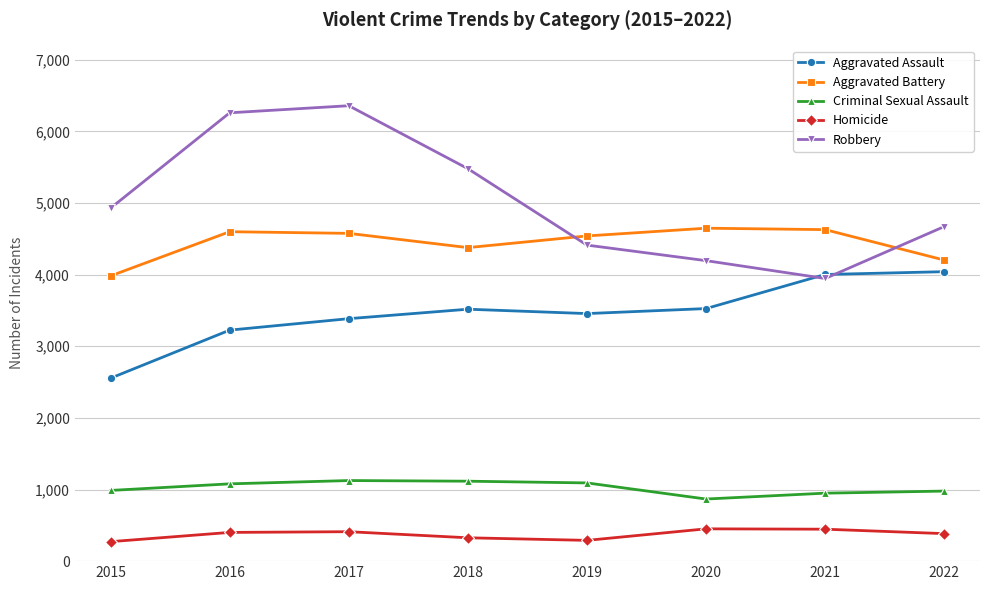

What is the sum of the Criminal Sexual Assault values at 2019 and 2020?

1959